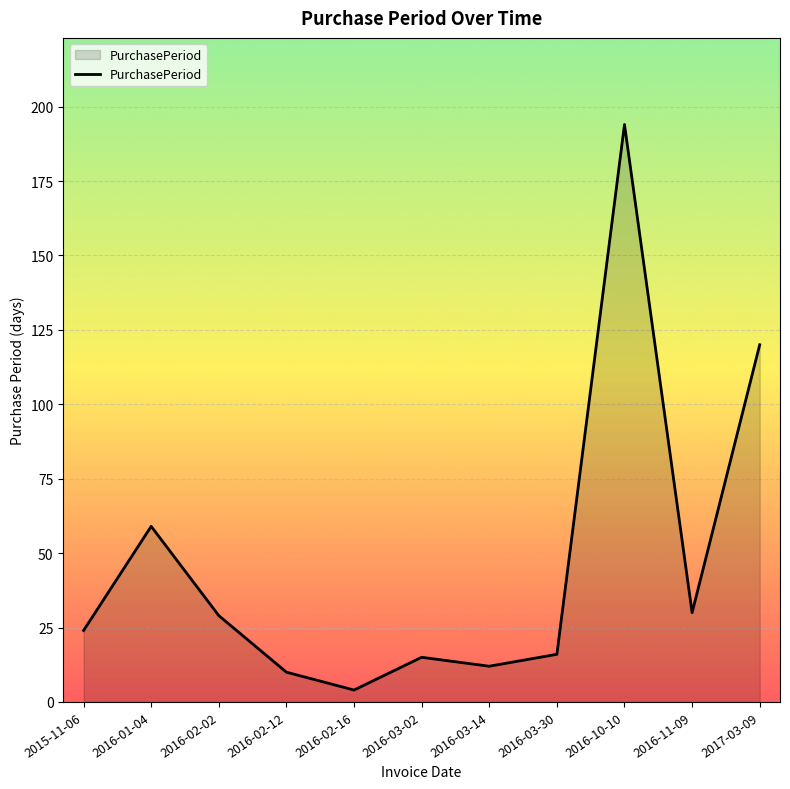

What position from the left is 2016-03-14?

7